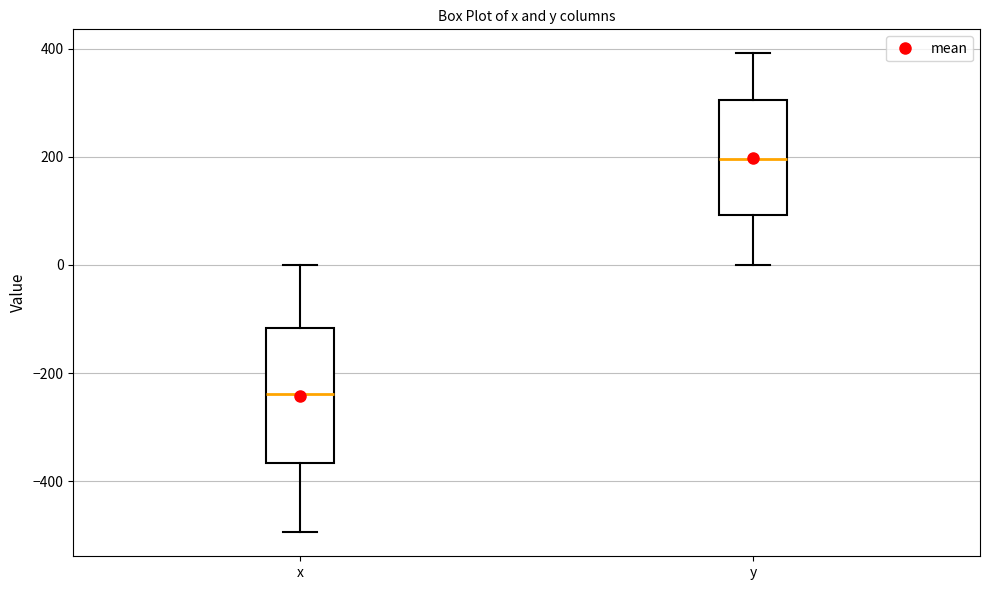

Where does the median line of the box for y sit on the y-axis? The values are not printed on the chart, so give them approximately, as read against the axis.

200